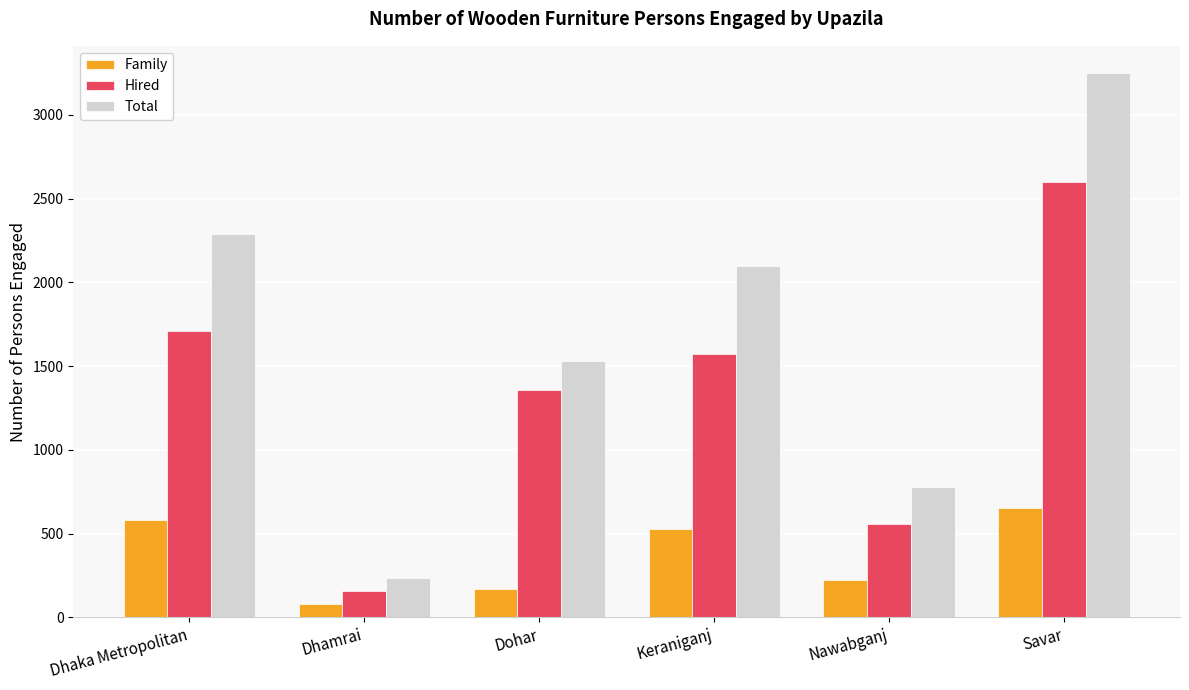

The value of Hired at Dhaka Metropolitan is 1708. True or false?

True